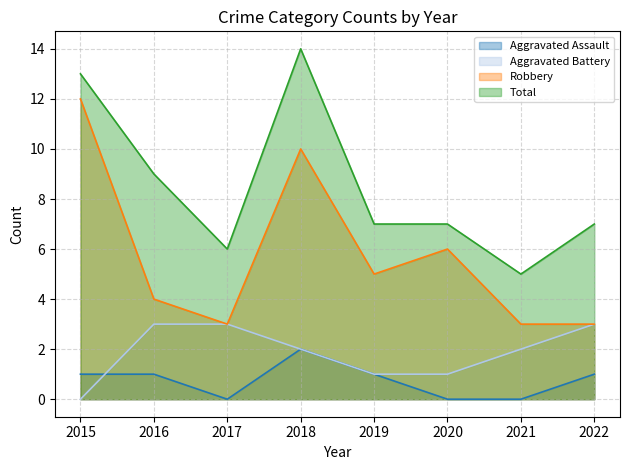

What is the total value across all series at 2017?

12